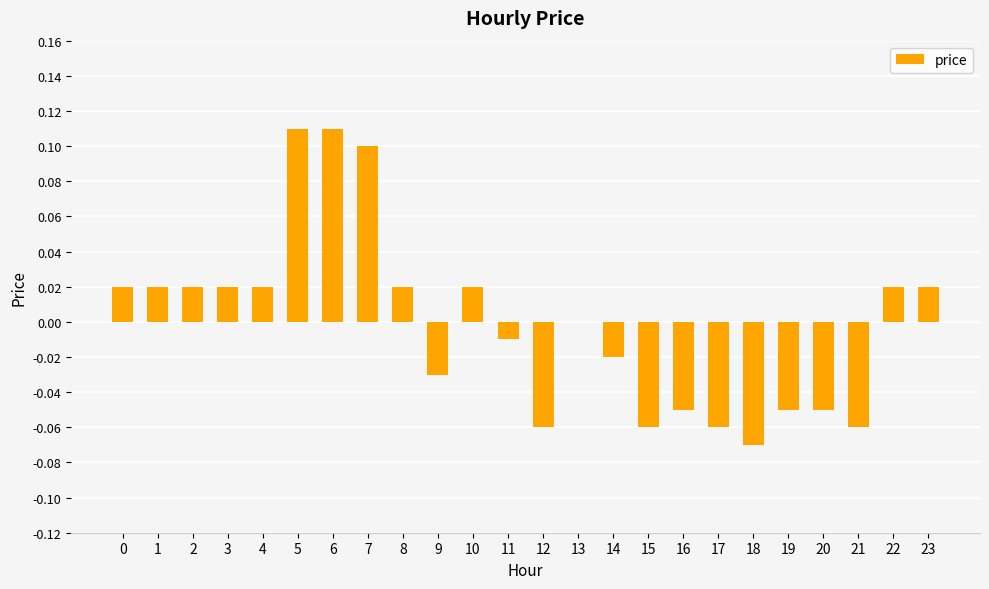

Which has a higher value, 17 or 10?

10